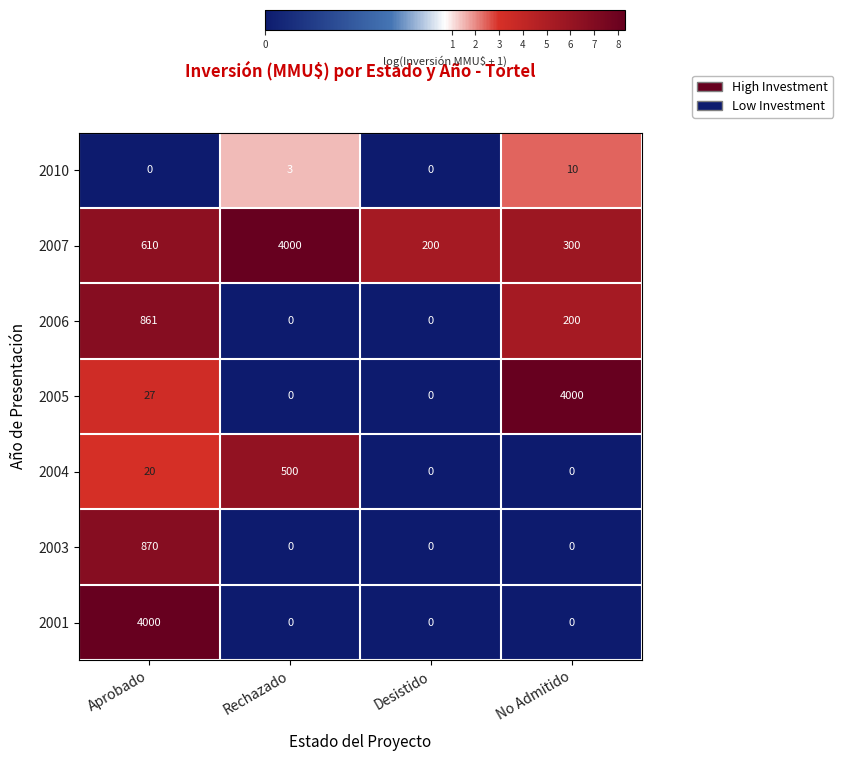

What is the difference between the maximum and minimum values in the 2010 series?

10